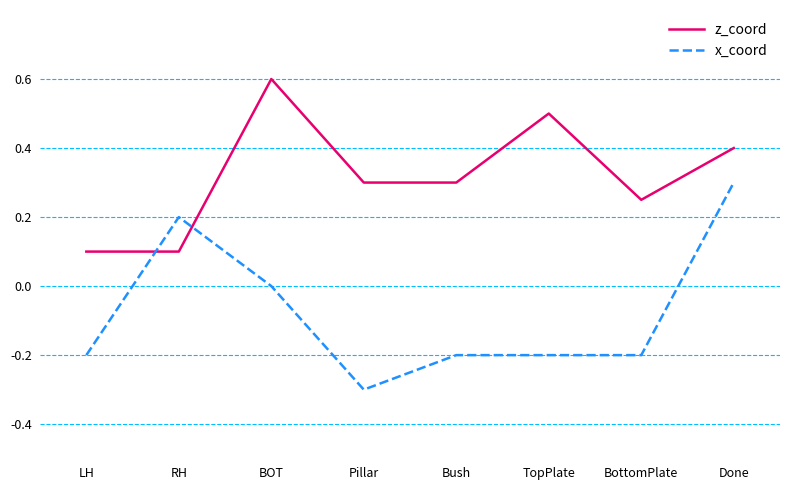

Is the value of x_coord at LH greater than the value of z_coord at Bush?

No